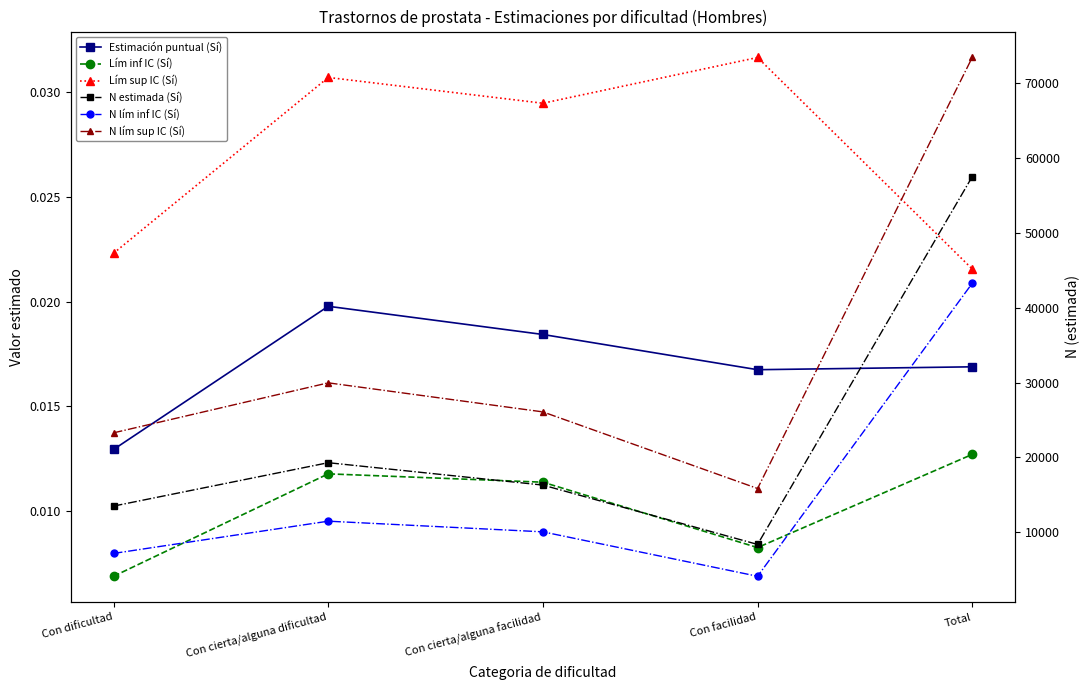

At which category is the sum across all series the highest?

Total